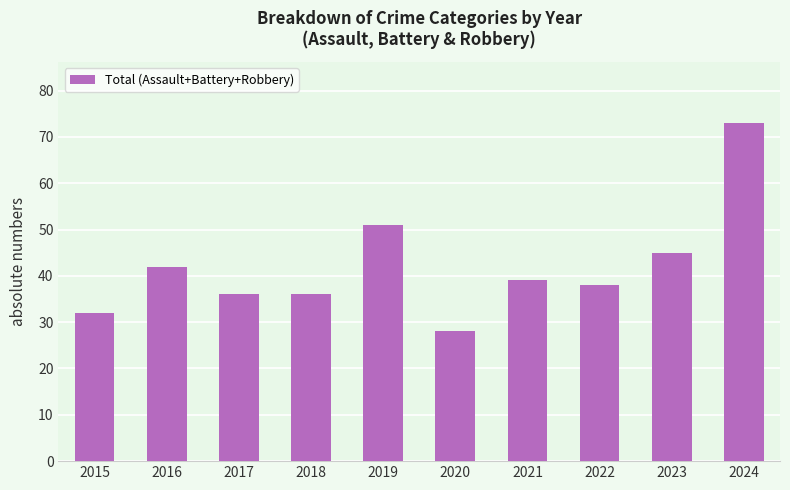

What is the sum of all values?

420